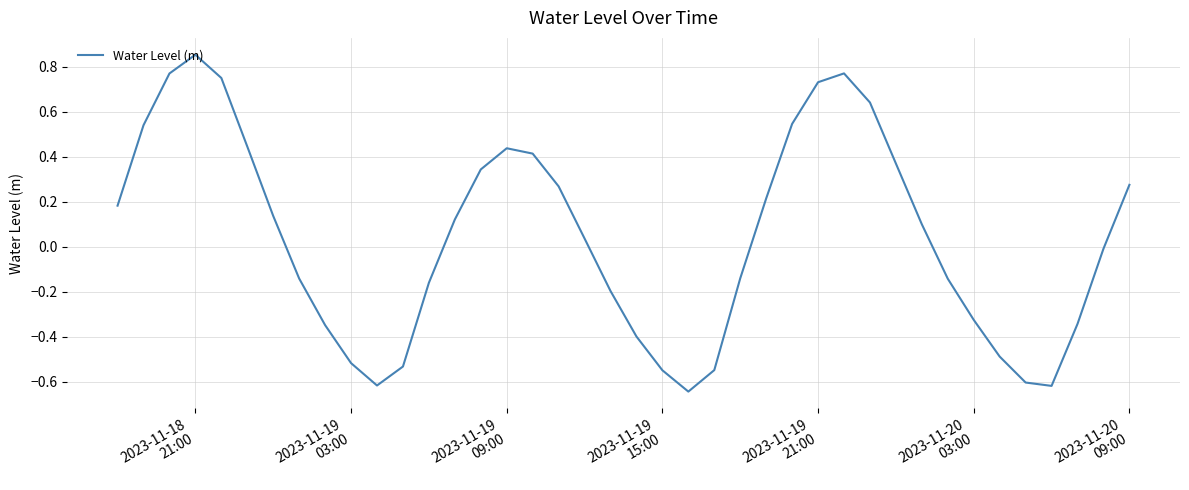

How many lines are shown in the chart?

1